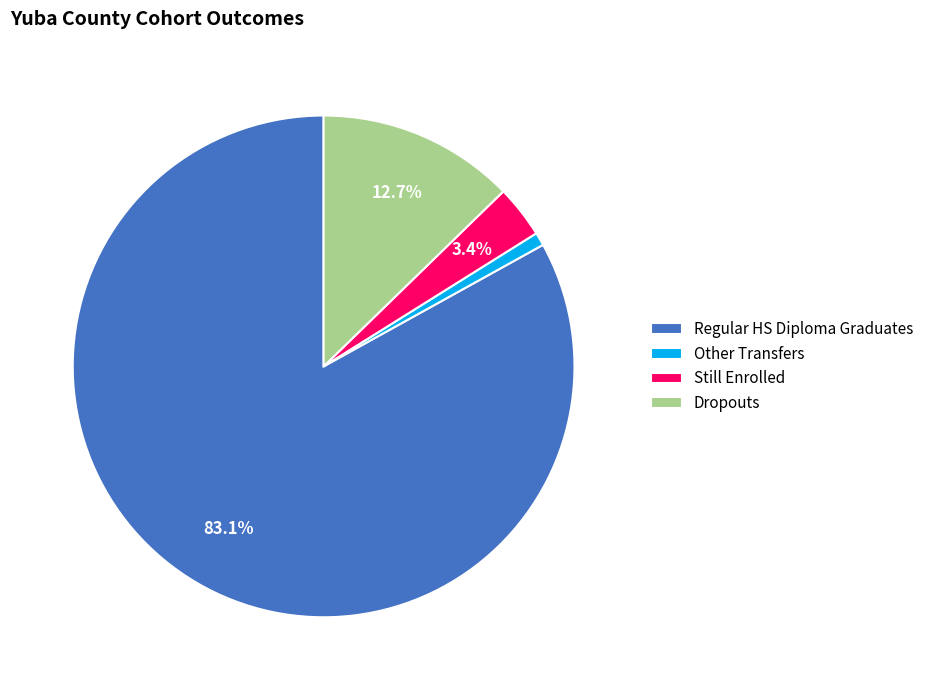

To the nearest percent, what portion does Regular HS Diploma Graduates represent?

83%